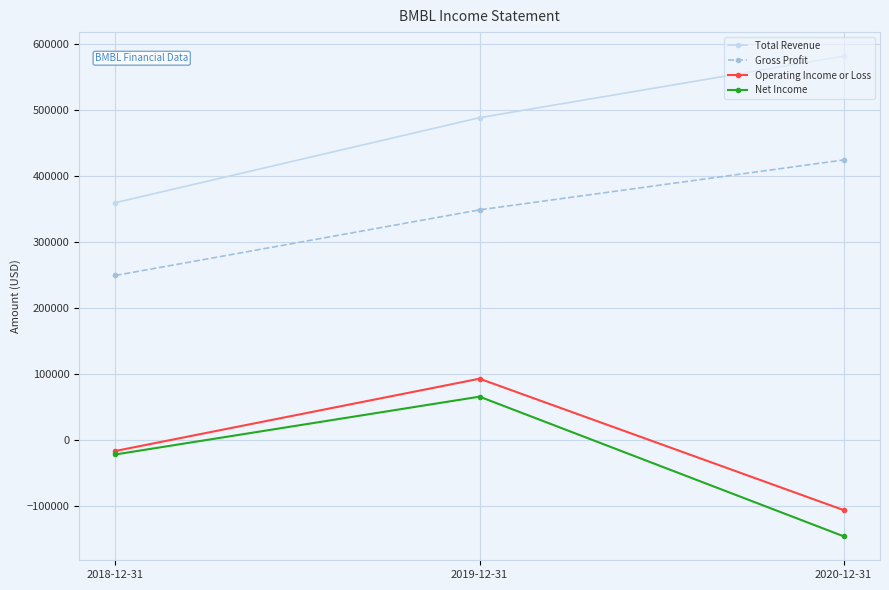

What is the difference between the maximum and second lowest values in the Total Revenue series?

93300